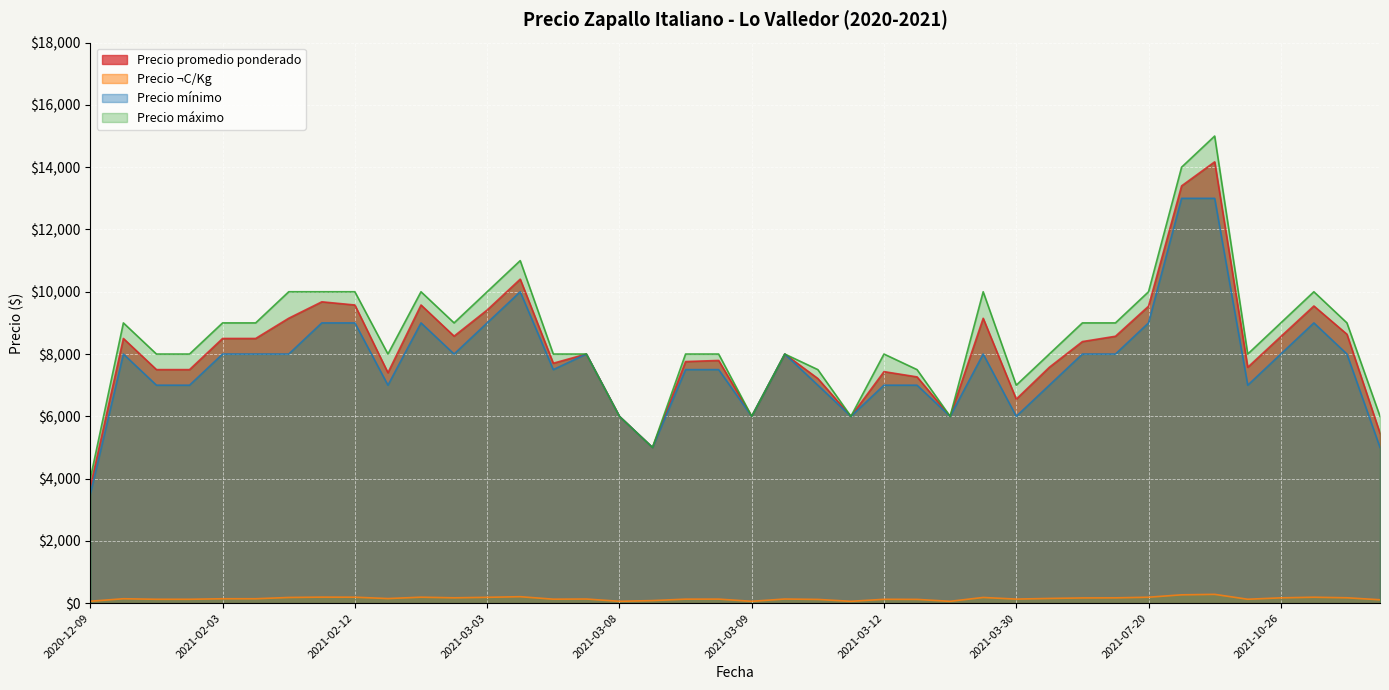

Which series changed the most between 2021-02-12 and 2021-03-30?

Precio promedio ponderado